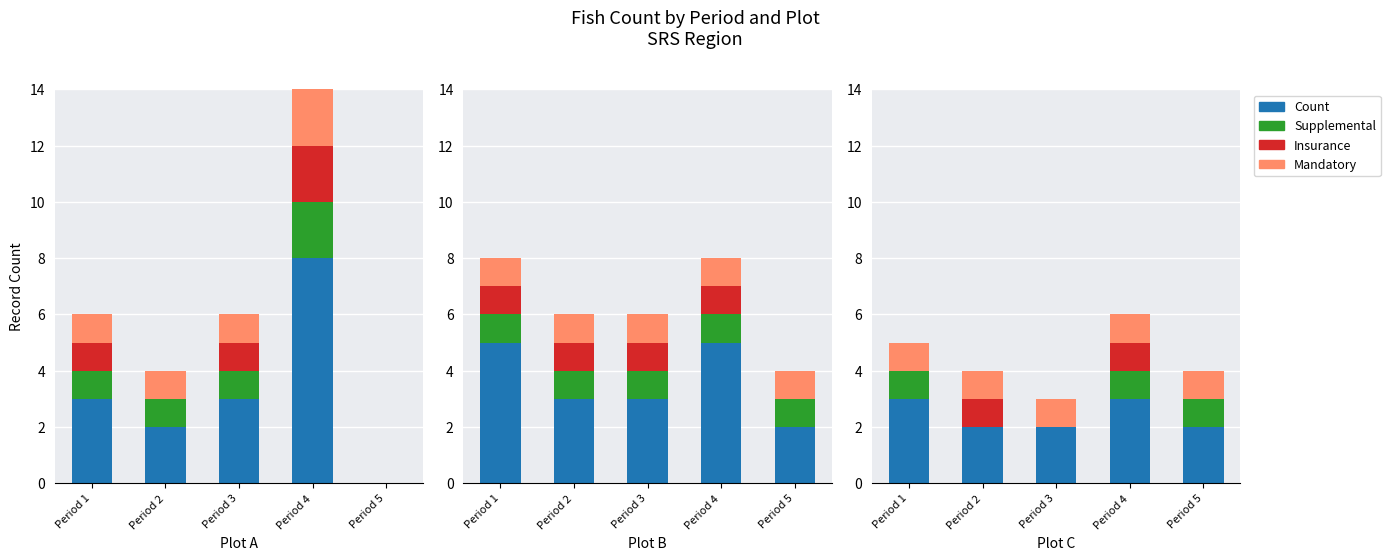

The Insurance series shows 0 at Period 3. True or false?

True